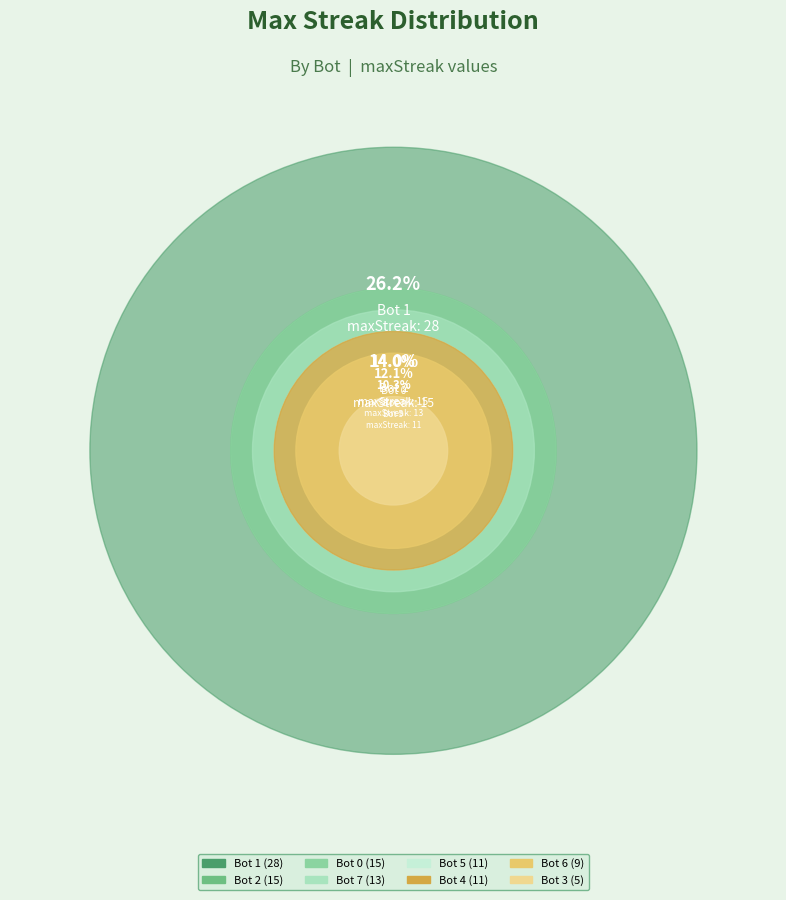

The Bot 7 slice represents 2% of the pie. True or false?

False